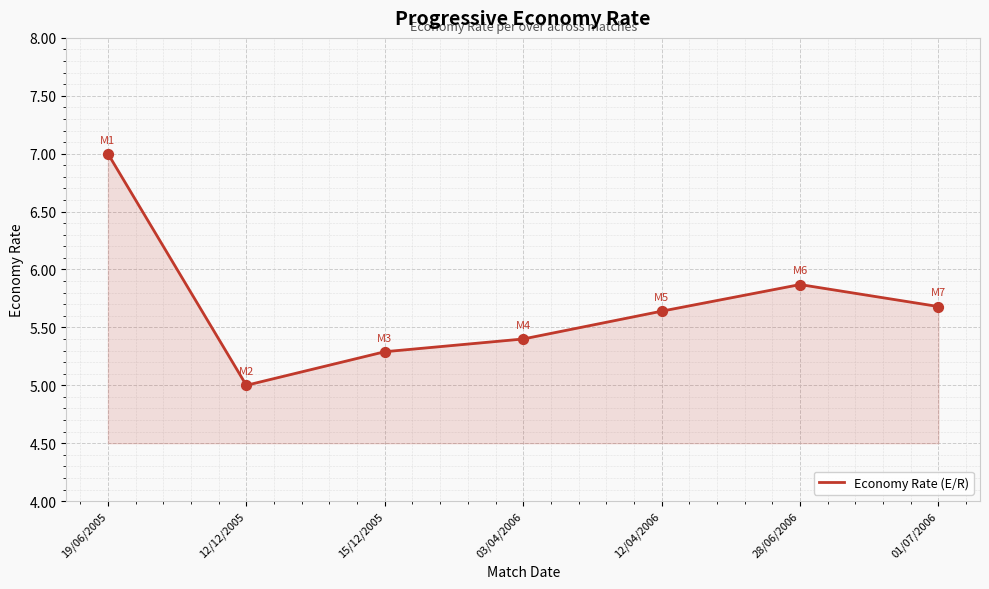

What is the change in value from 28/06/2006 to 01/07/2006?

-0.2